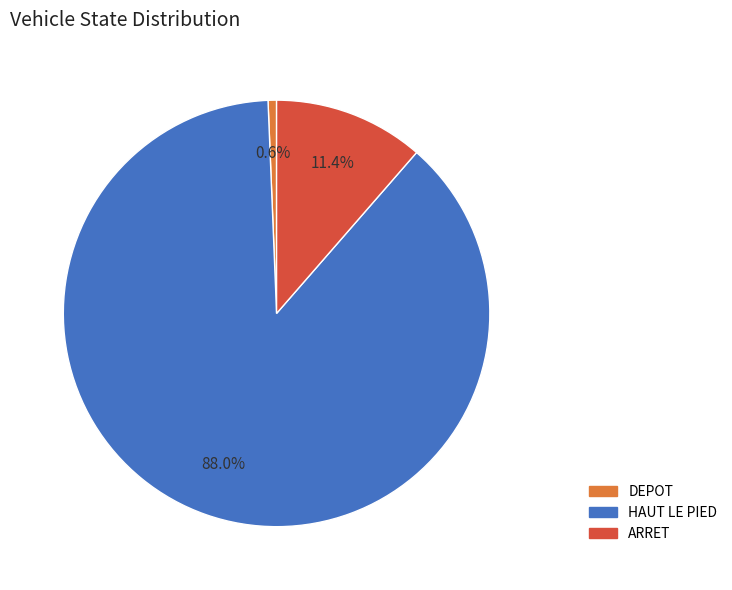

Do DEPOT and HAUT LE PIED together represent more than half of the pie?

Yes